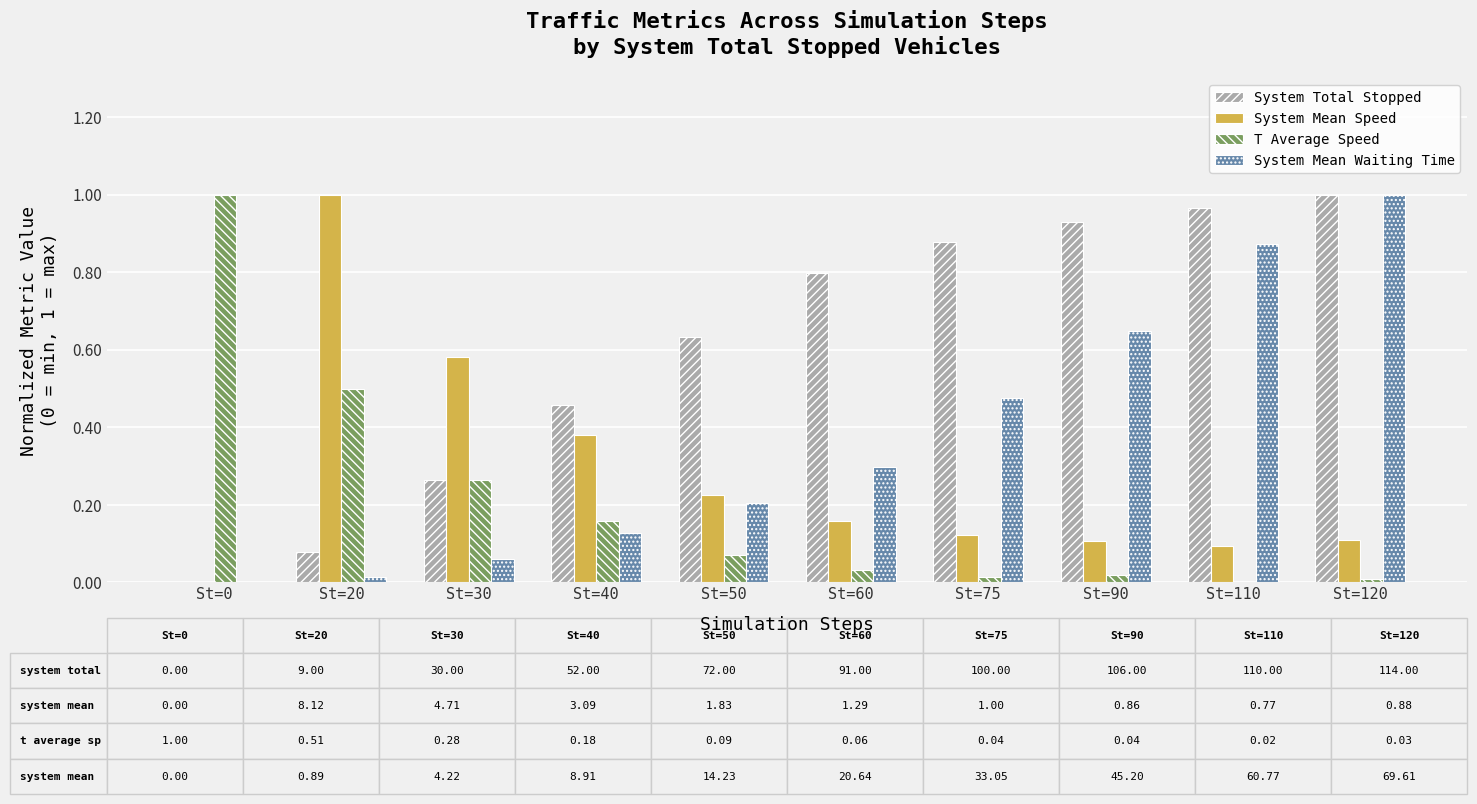

How many categories are shown in the chart?

10